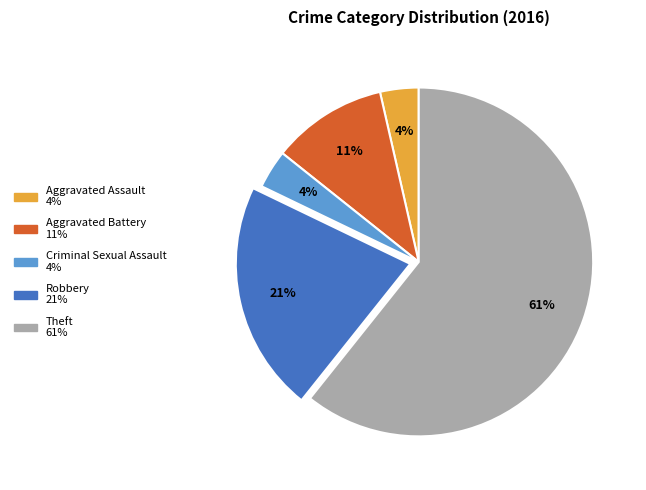

Combined, do Theft and Criminal Sexual Assault account for over 50%?

Yes